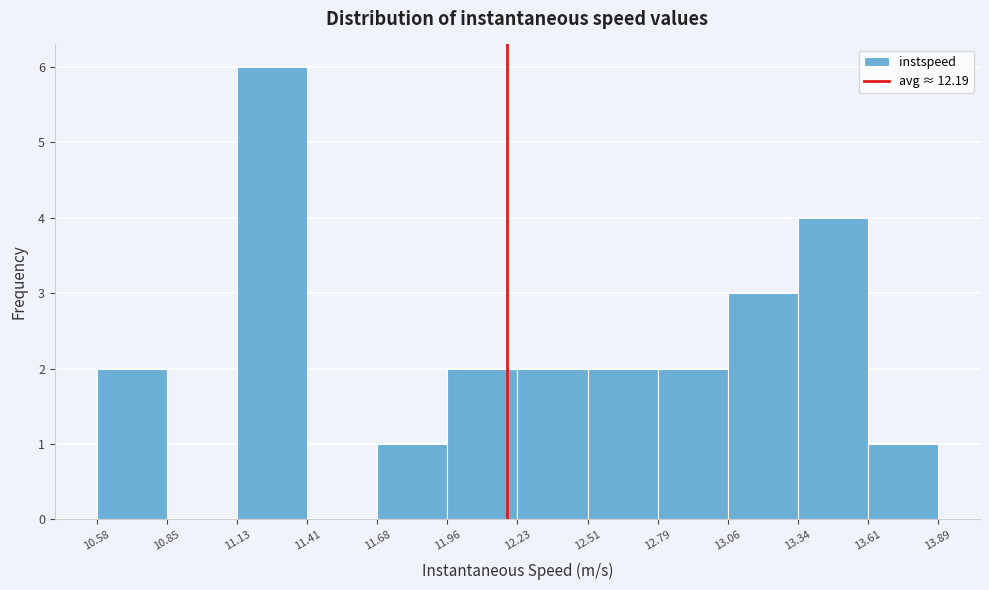

Reading left to right, transcribe this chart: for each bar, give the range it covers on the x-axis and its height. The values are not printed on the chart, so give them approximately, as read against the axis.

10.58 to 10.85: 2
10.85 to 11.13: 0
11.13 to 11.41: 6
11.41 to 11.68: 0
11.68 to 11.96: 1
11.96 to 12.23: 2
12.23 to 12.51: 2
12.51 to 12.79: 2
12.79 to 13.06: 2
13.06 to 13.34: 3
13.34 to 13.61: 4
13.61 to 13.89: 1